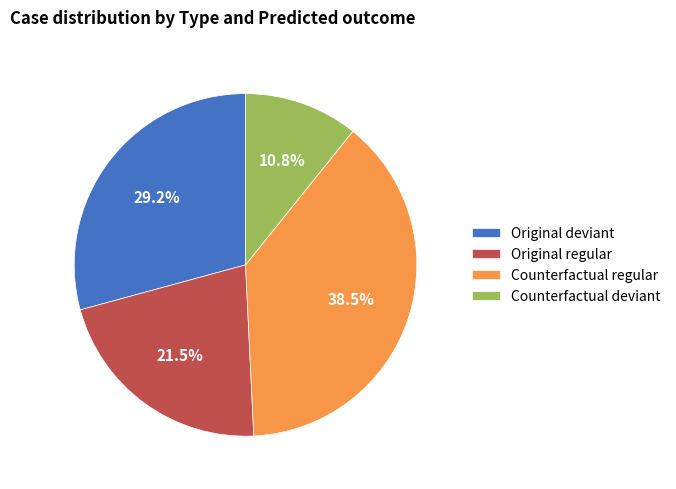

Which category has the biggest portion of the pie?

Counterfactual regular